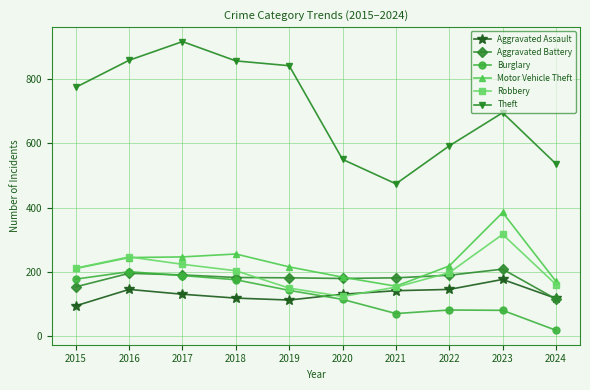

Where is the first local maximum for Theft?

2017